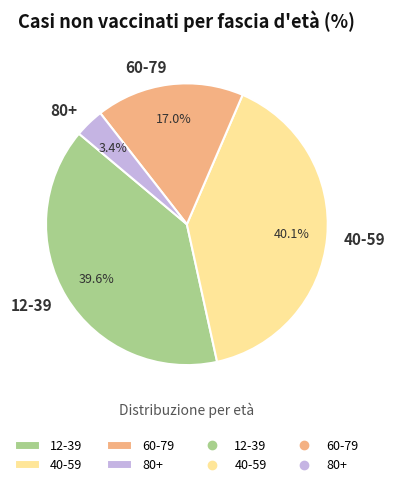

To the nearest percent, what percentage of the pie is 12-39?

40%